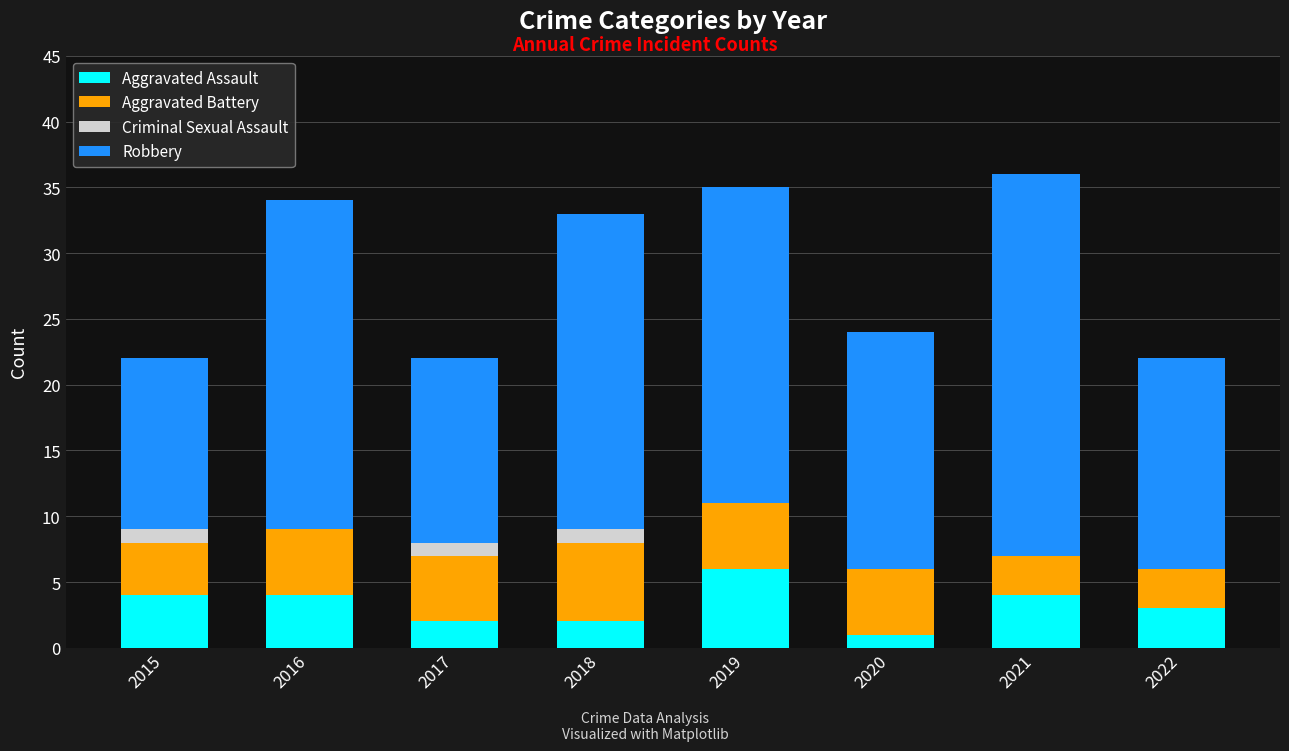

What is the total value across all series at 2021?

36